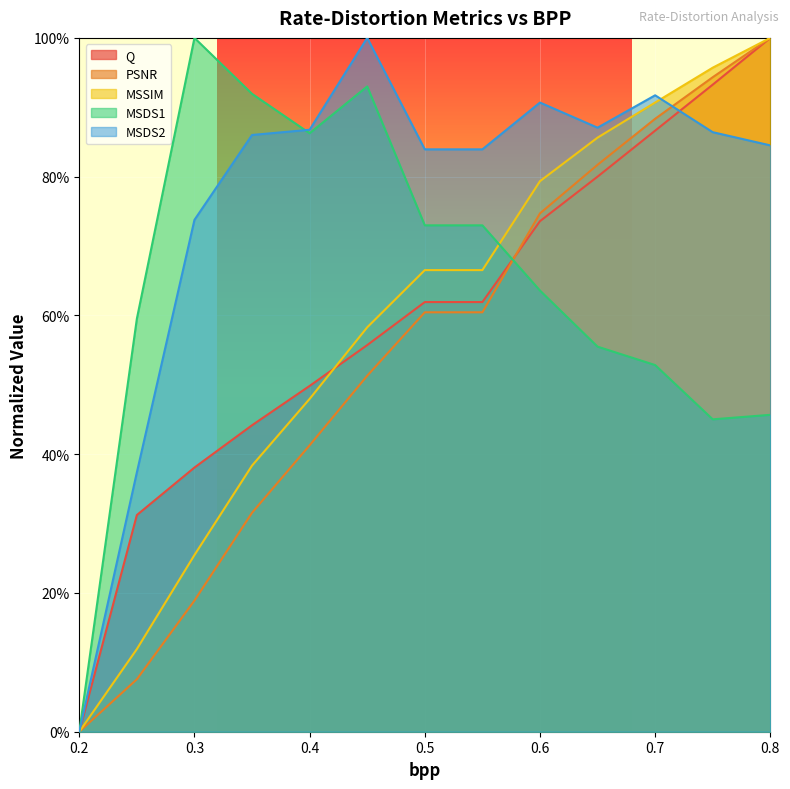

How many series are shown in this chart?

5